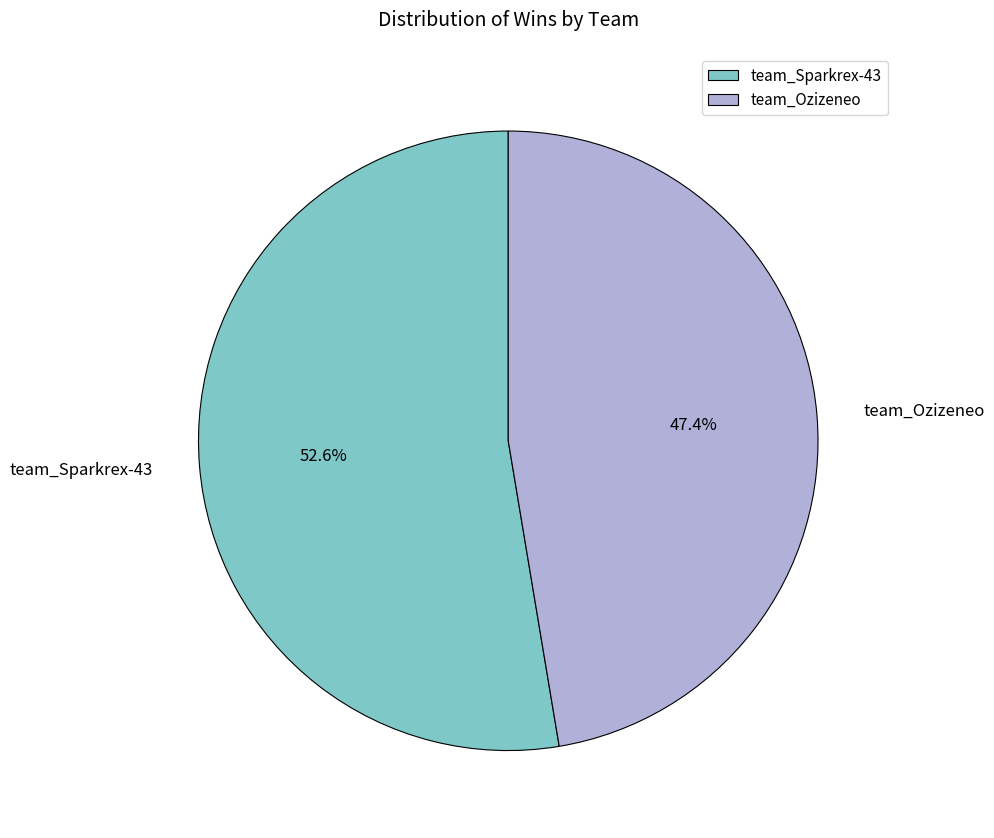

What is the largest slice in the pie chart?

team_Sparkrex-43